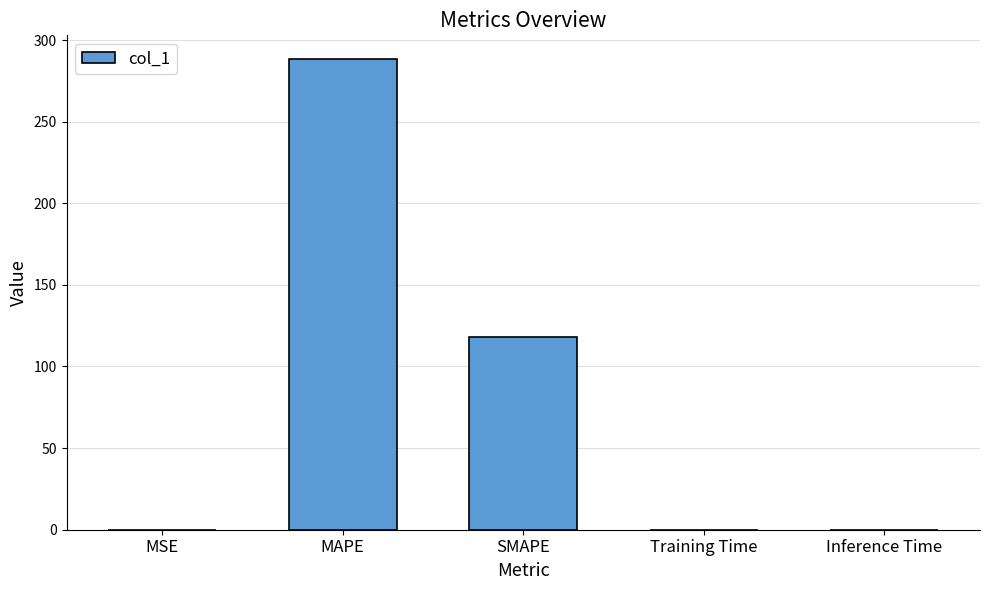

What is the sum of all values?

406.8